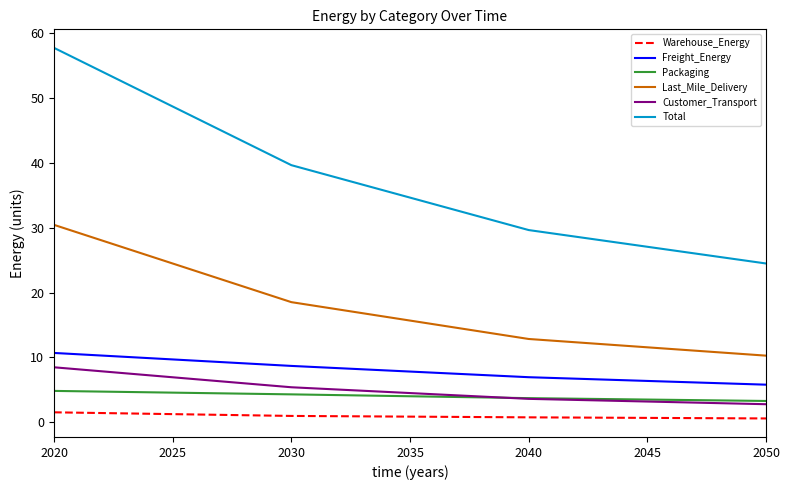

True or false: Last_Mile_Delivery and Freight_Energy intersect in this chart.

False